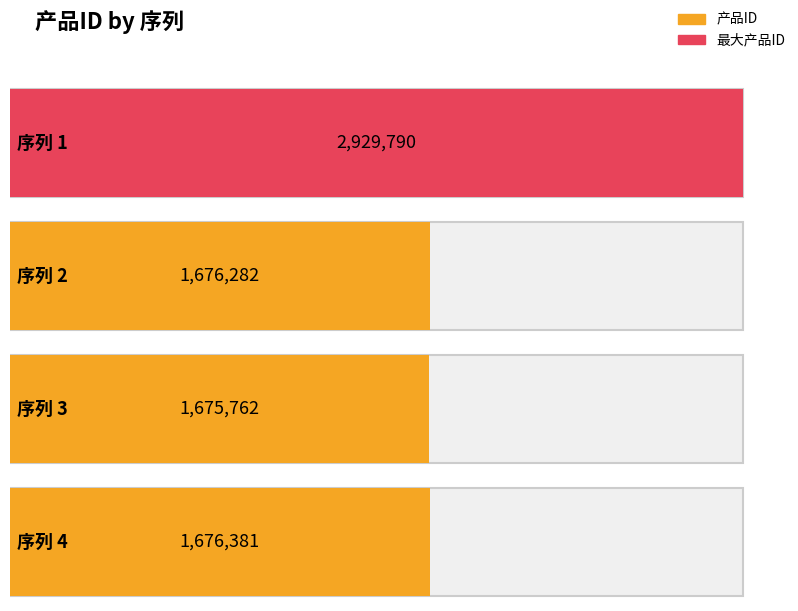

List the labels in order of value, largest first.

1, 4, 2, 3